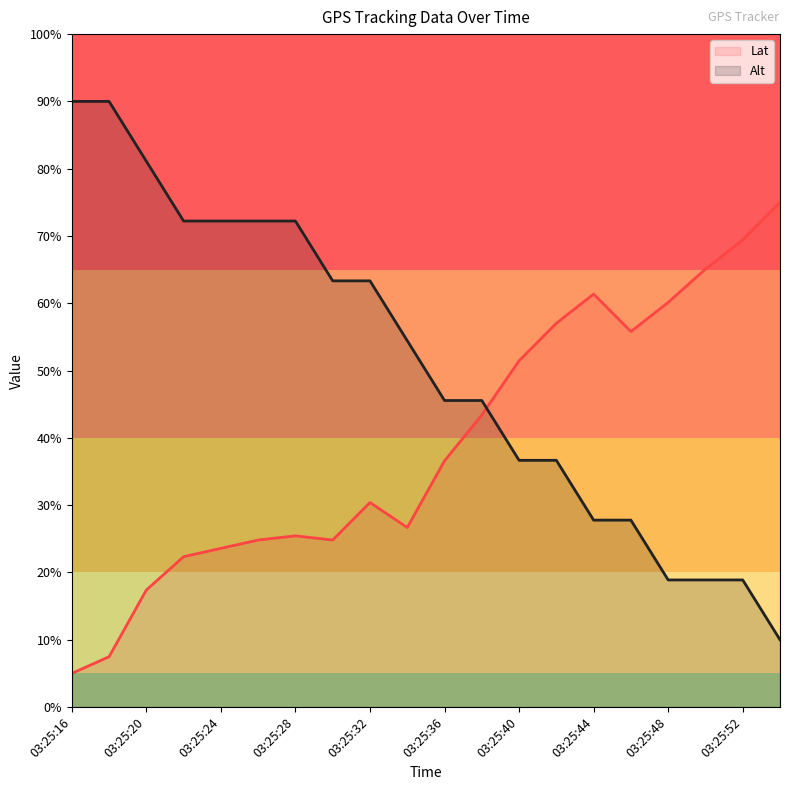

List the labels in order of Lat value, smallest first.

03:25:16, 03:25:18, 03:25:20, 03:25:22, 03:25:24, 03:25:26, 03:25:30, 03:25:28, 03:25:34, 03:25:32, 03:25:36, 03:25:38, 03:25:40, 03:25:46, 03:25:42, 03:25:48, 03:25:44, 03:25:50, 03:25:52, 03:25:54